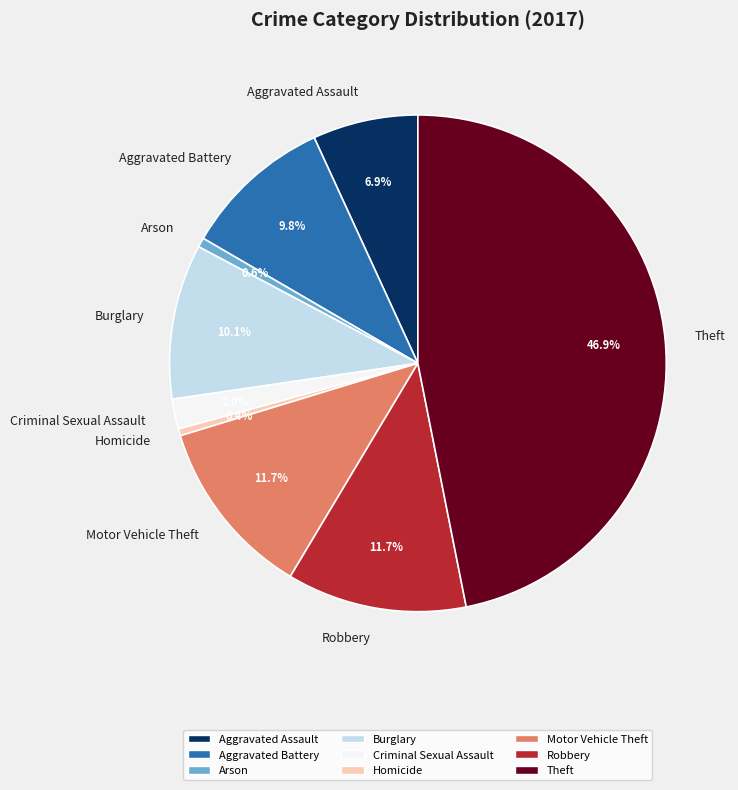

To the nearest percent, what portion does Criminal Sexual Assault represent?

2%